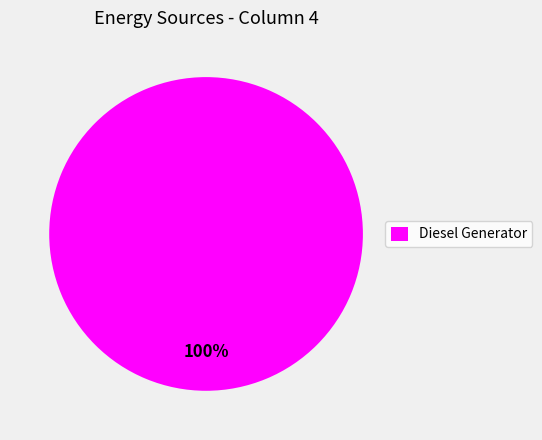

How many segments does this pie chart have?

1